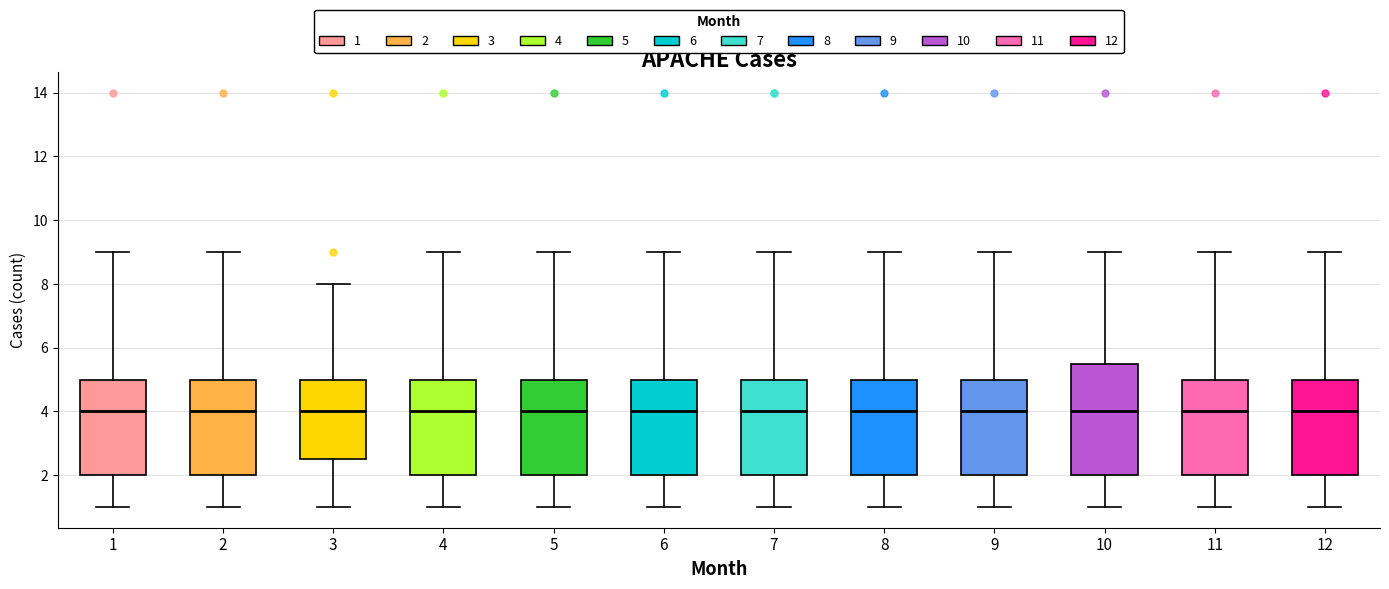

Reading left to right, transcribe this box plot: for each box, give where its median line is, the range the box spans, and where its two whiskers end, as read against the y-axis. The values are not printed on the chart, so give them approximately, as read against the axis.

1: median 4.0, box 2.0 to 5.0, whiskers 1.0 to 9.0
2: median 4.0, box 2.0 to 5.0, whiskers 1.0 to 9.0
3: median 4.0, box 2.6 to 5.0, whiskers 1.0 to 8.0
4: median 4.0, box 2.0 to 5.0, whiskers 1.0 to 9.0
5: median 4.0, box 2.0 to 5.0, whiskers 1.0 to 9.0
6: median 4.0, box 2.0 to 5.0, whiskers 1.0 to 9.0
7: median 4.0, box 2.0 to 5.0, whiskers 1.0 to 9.0
8: median 4.0, box 2.0 to 5.0, whiskers 1.0 to 9.0
9: median 4.0, box 2.0 to 5.0, whiskers 1.0 to 9.0
10: median 4.0, box 2.0 to 5.6, whiskers 1.0 to 9.0
11: median 4.0, box 2.0 to 5.0, whiskers 1.0 to 9.0
12: median 4.0, box 2.0 to 5.0, whiskers 1.0 to 9.0